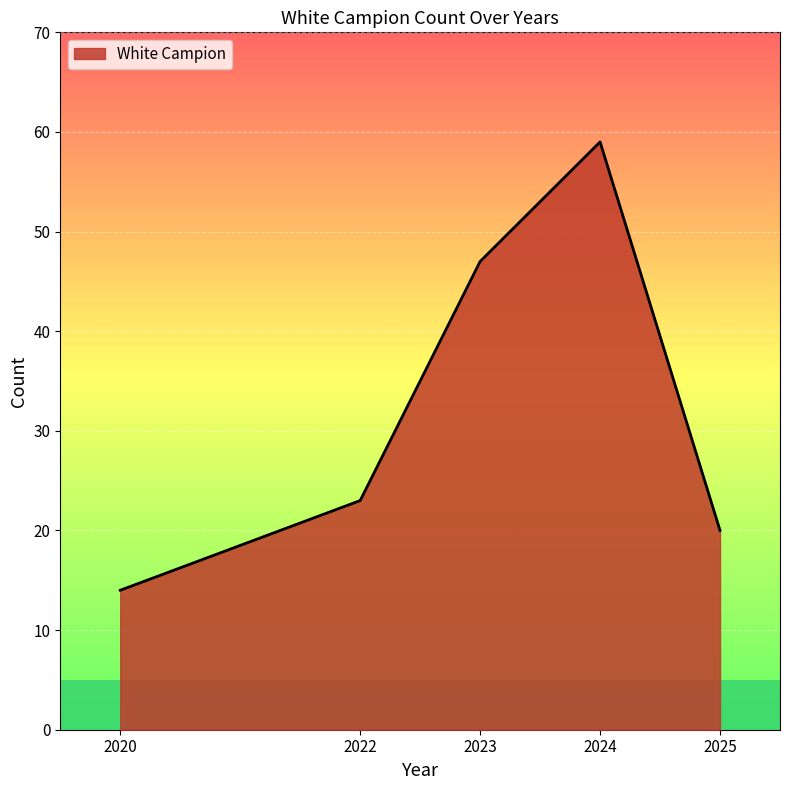

Read the value at 2020.

14